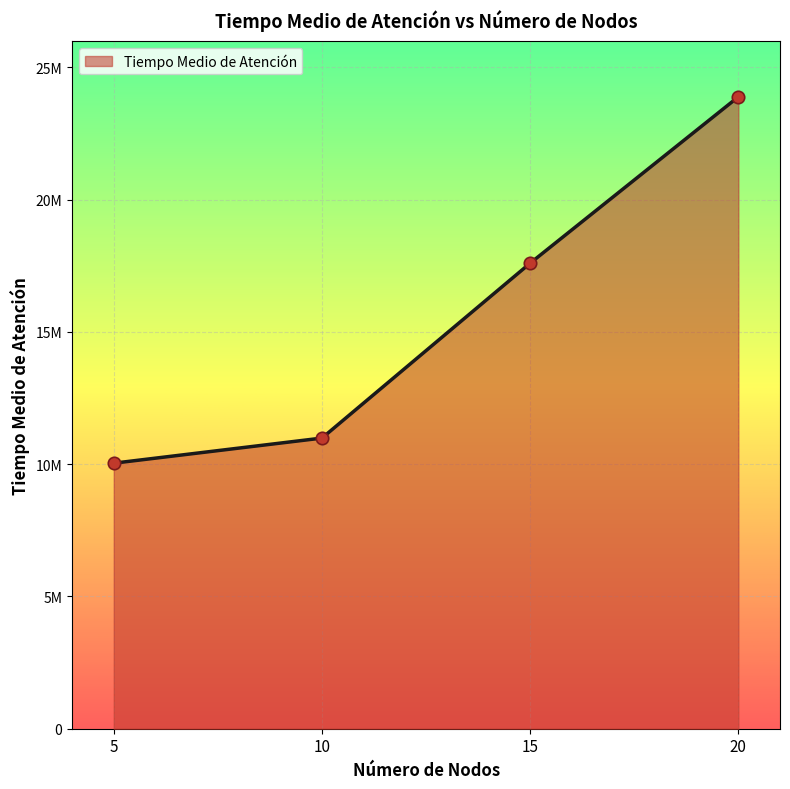

What is the change in value from 5 to 15?

+7559832